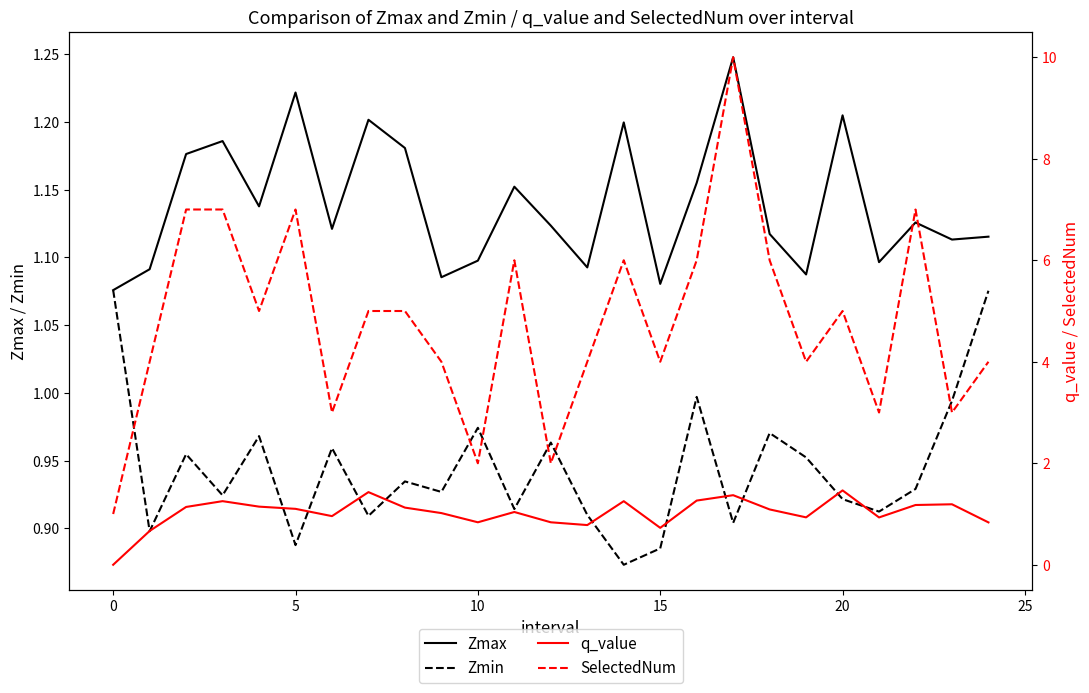

Reading right to left, extract all data points from this chart.

Zmax: 1.1	1.1	1.1	1.1	1.2	1.1	1.1	1.2	1.2	1.1	1.2	1.1	1.1	1.2	1.1	1.1	1.2	1.2	1.1	1.2	1.1	1.2	1.2	1.1	1.1
Zmin: 1.1	1.0	0.9	0.9	0.9	1.0	1.0	0.9	1.0	0.9	0.9	0.9	1.0	0.9	1.0	0.9	0.9	0.9	1.0	0.9	1.0	0.9	1.0	0.9	1.1
q_value: 0.8	1.2	1.2	0.9	1.5	0.9	1.1	1.4	1.3	0.7	1.3	0.8	0.8	1.0	0.8	1.0	1.1	1.4	1.0	1.1	1.1	1.3	1.1	0.7	-0.0
SelectedNum: 4.0	3.0	7.0	3.0	5.0	4.0	6.0	10.0	6.0	4.0	6.0	4.0	2.0	6.0	2.0	4.0	5.0	5.0	3.0	7.0	5.0	7.0	7.0	4.0	1.0